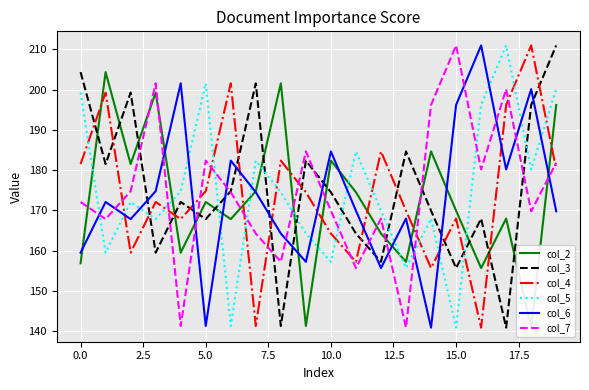

Which series has the largest total across all categories?

col_3